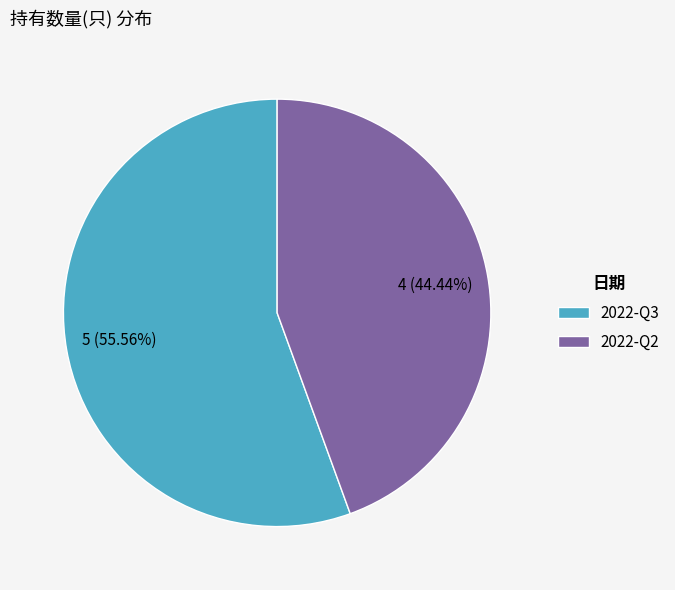

To the nearest percent, what is the average slice percentage?

50%